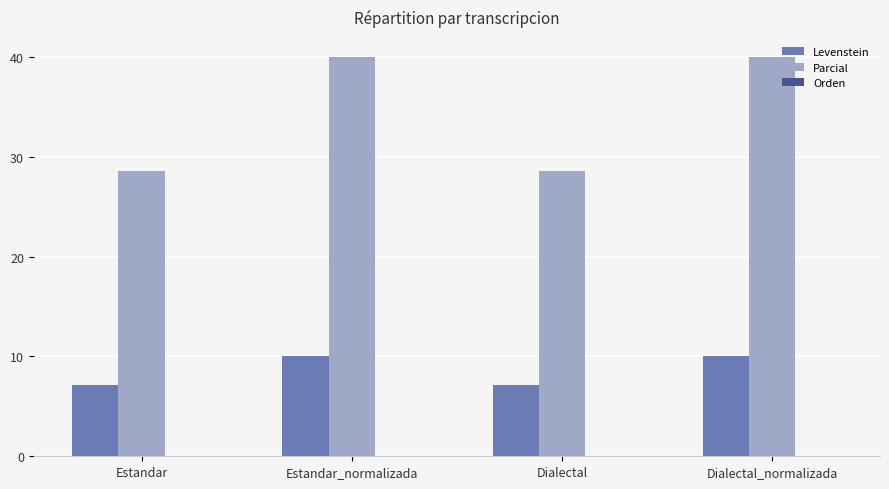

What is the difference between the Levenstein values at Estandar and Estandar_normalizada?

2.9